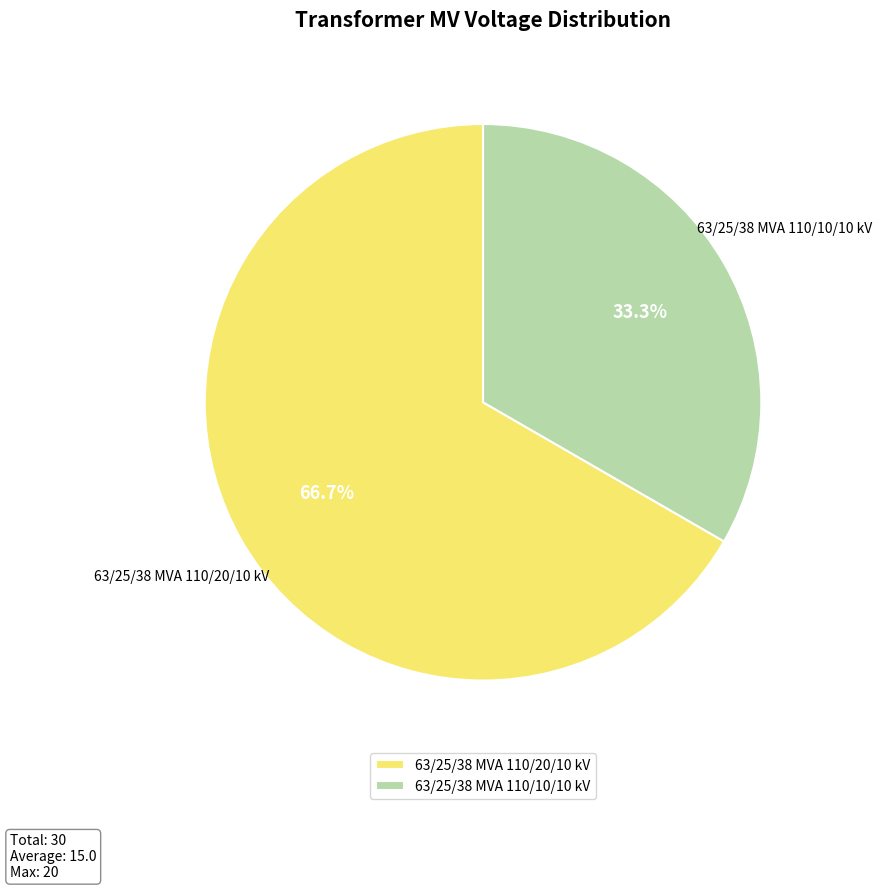

Which slice is the smallest?

63/25/38 MVA 110/10/10 kV